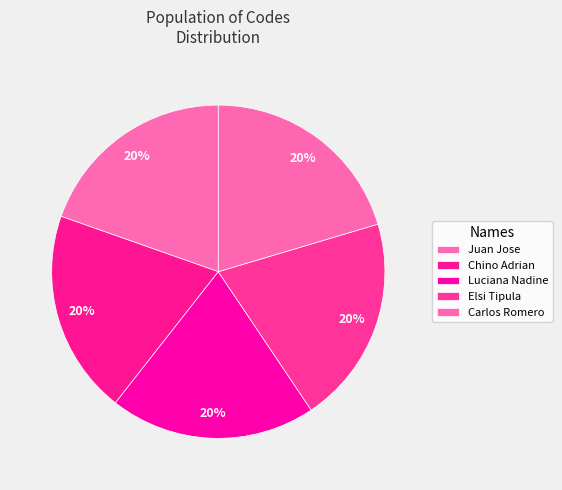

Is it true that Chino Adrian is 27% of the pie?

False